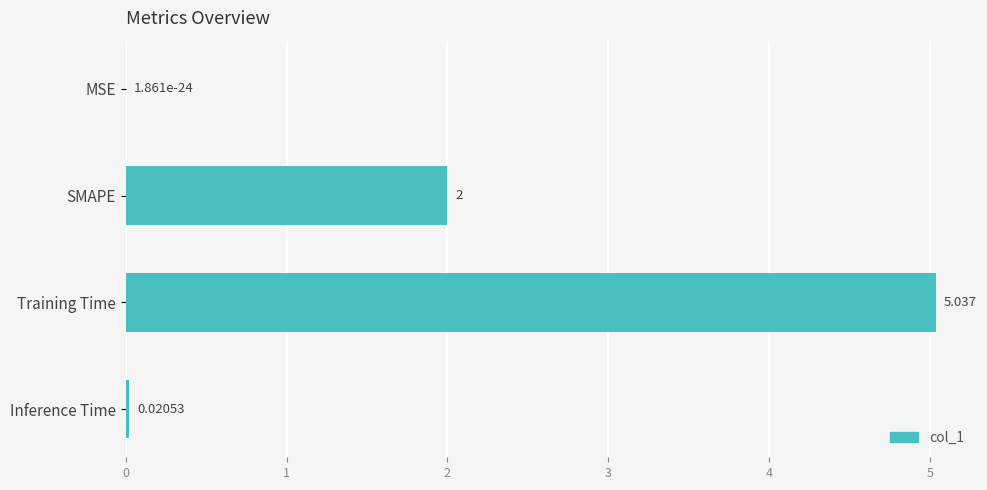

Between MSE and SMAPE, which is larger?

SMAPE